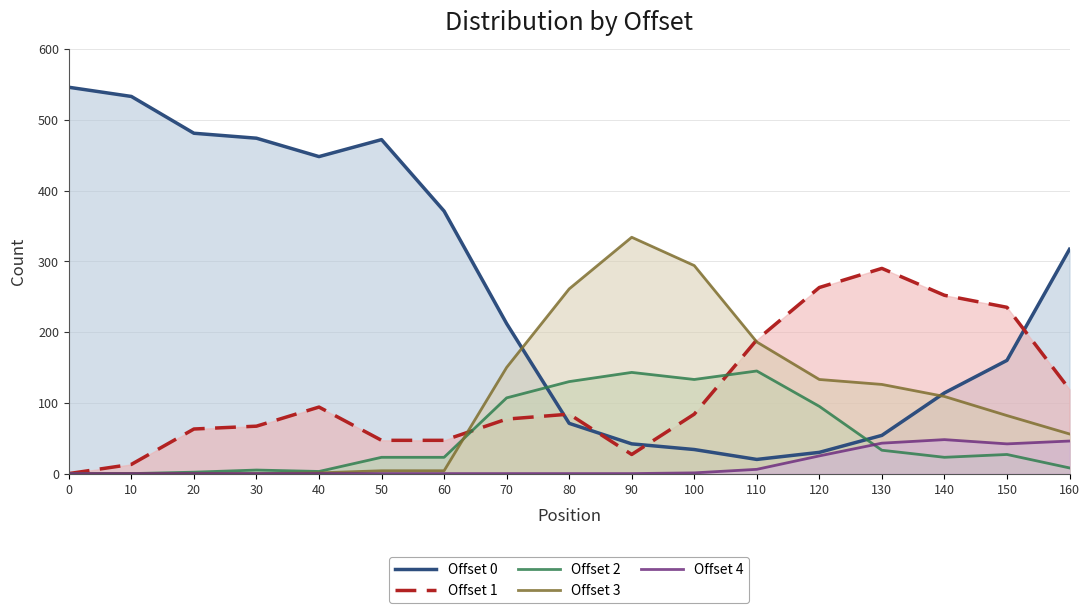

How many intersections are there between Offset 3 and Offset 2?

1